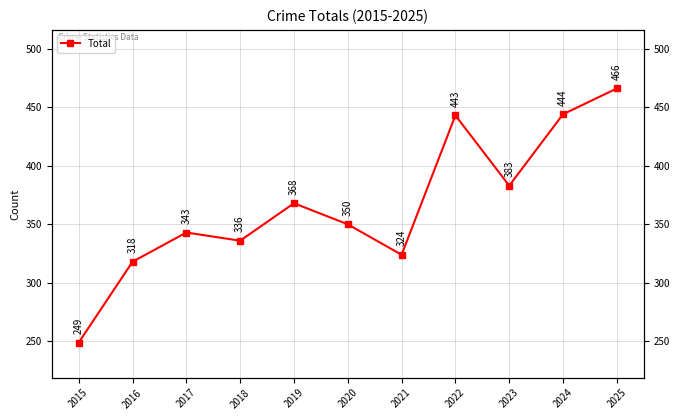

What is the value of the 4th point from the left?

336